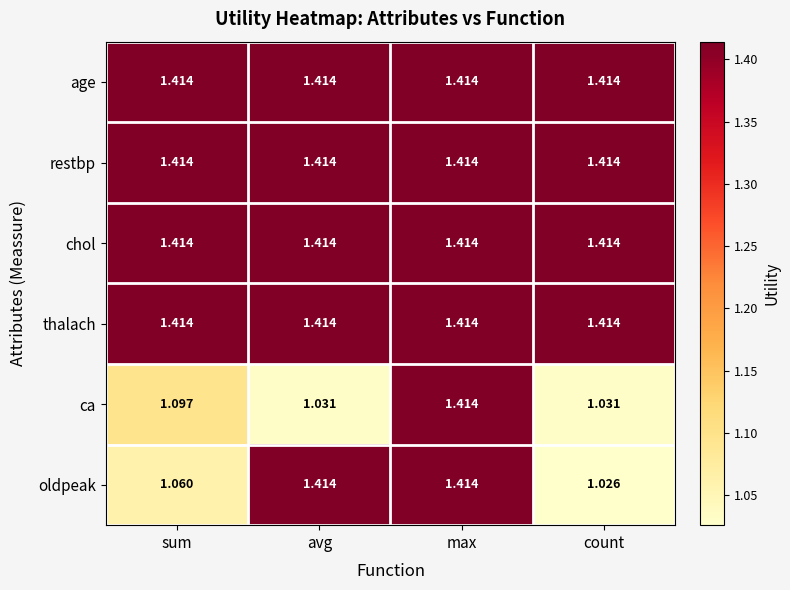

Between sum and max, which series saw the biggest shift?

oldpeak